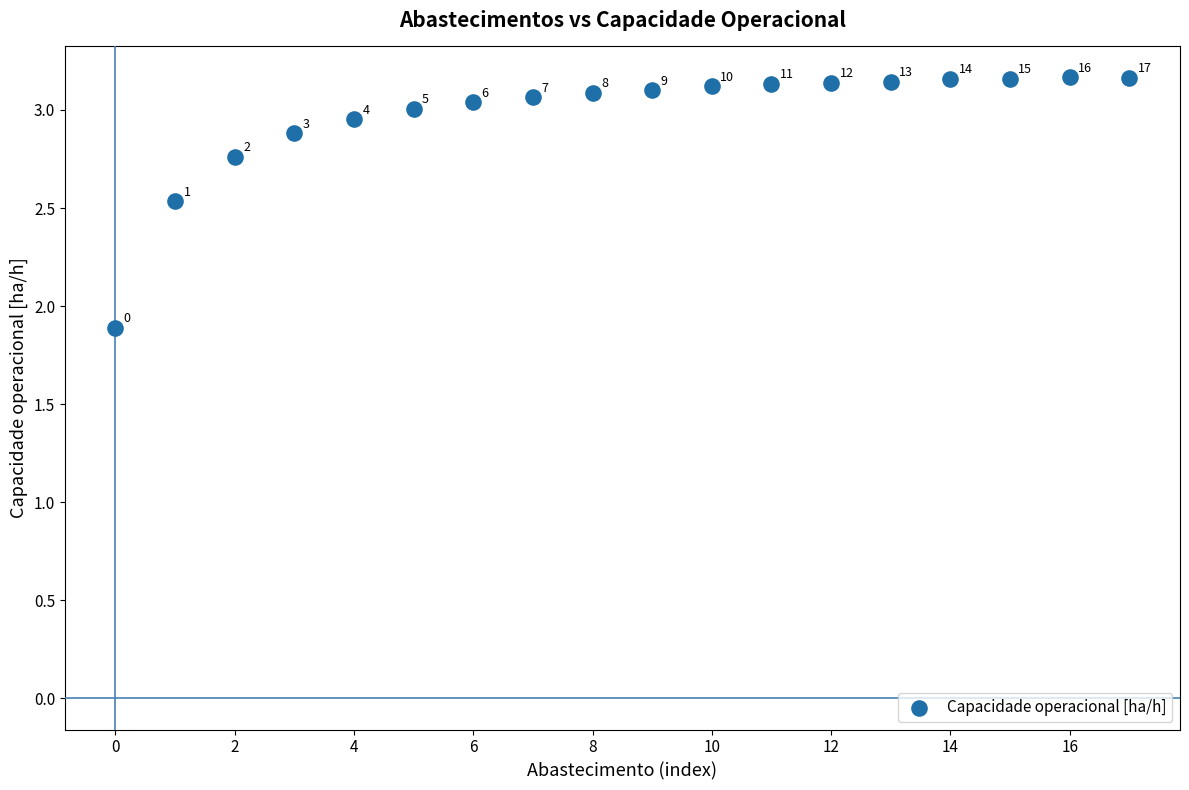

What is the range of Y values (max minus min)?

1.3